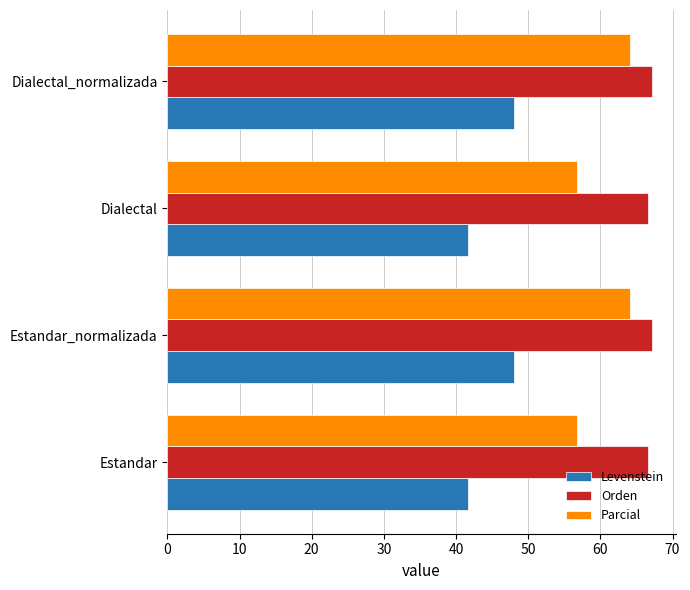

What is the difference between the second highest and minimum values in the Levenstein series?

6.3